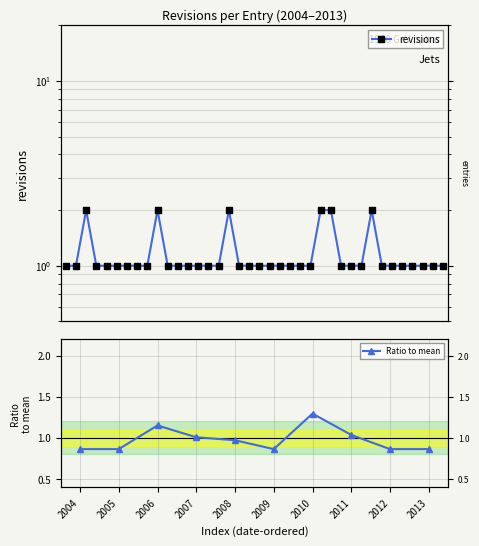

What is the minimum value shown in the chart?

1